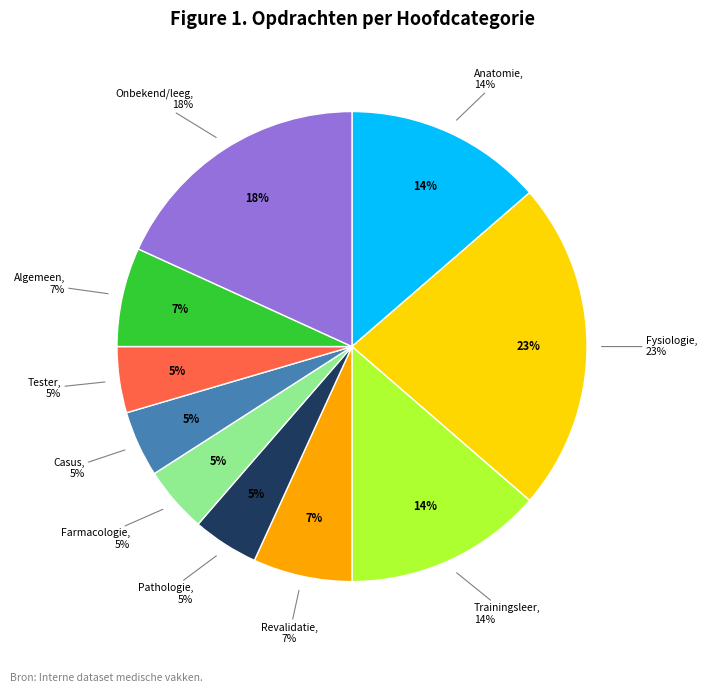

What is the ratio of the value at Casus to the value at Tester?

1.2